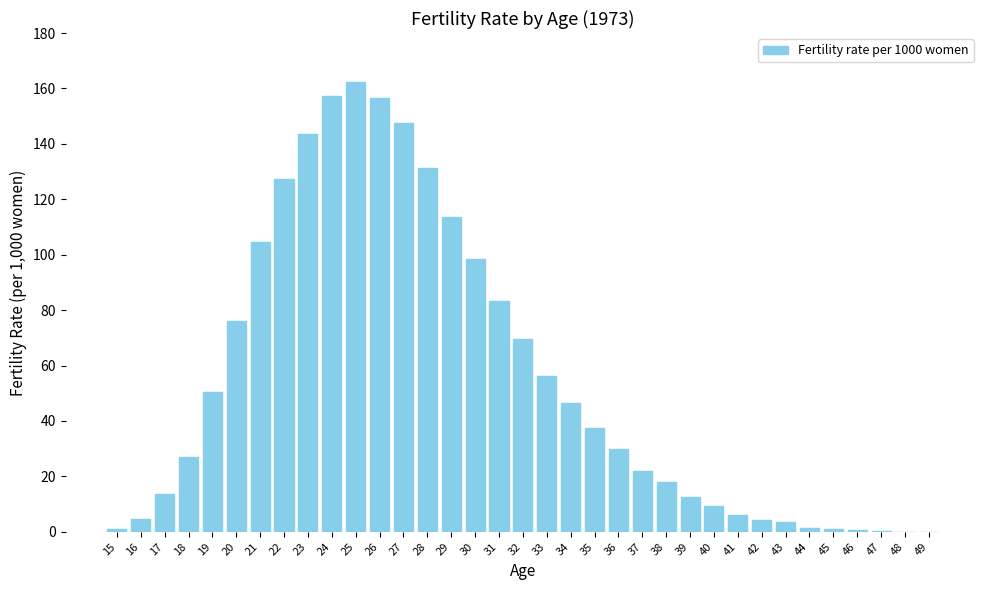

What is the change in value from 42 to 48?

-4.1